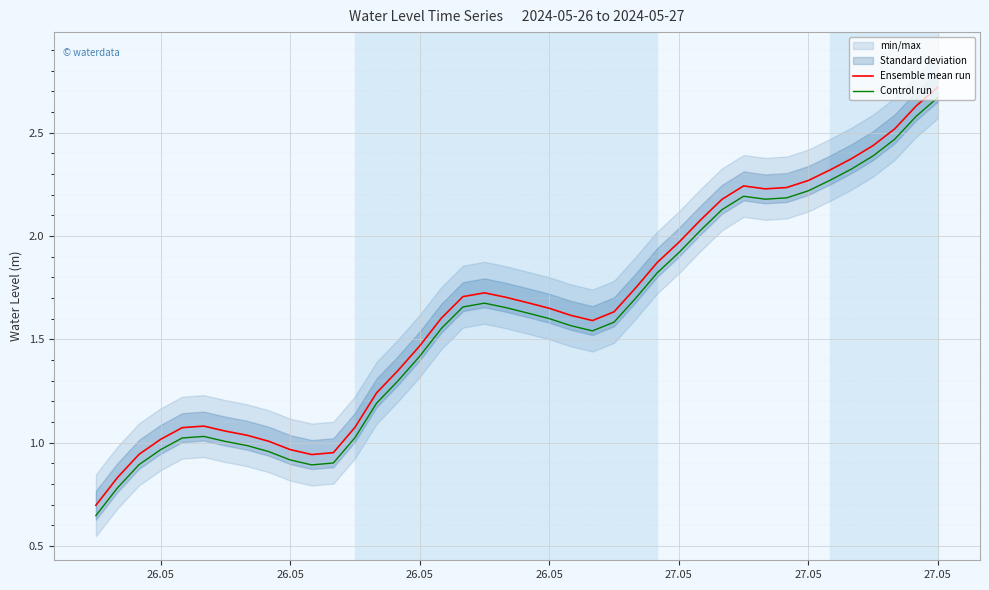

What is the total value across all series at 26.05?

2.0